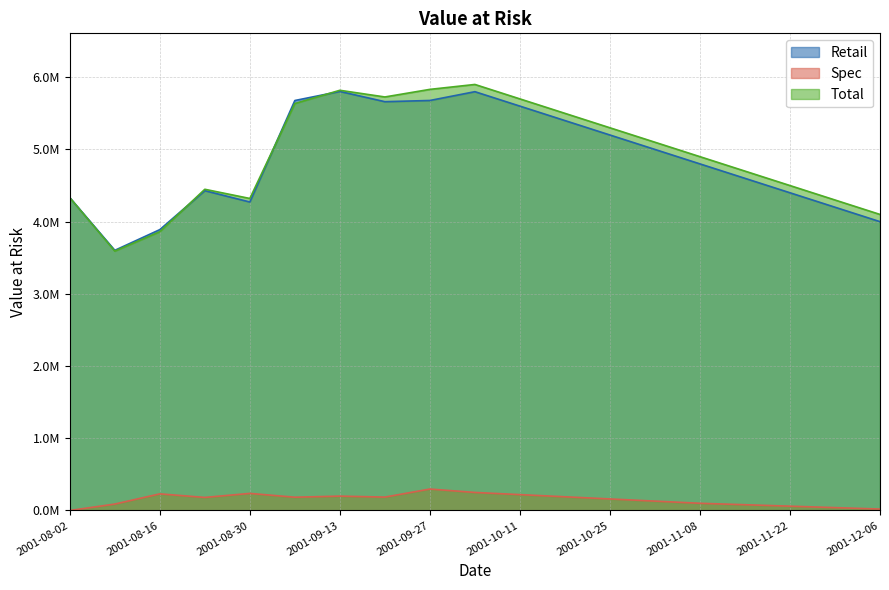

True or false: Retail and Spec intersect in this chart.

False